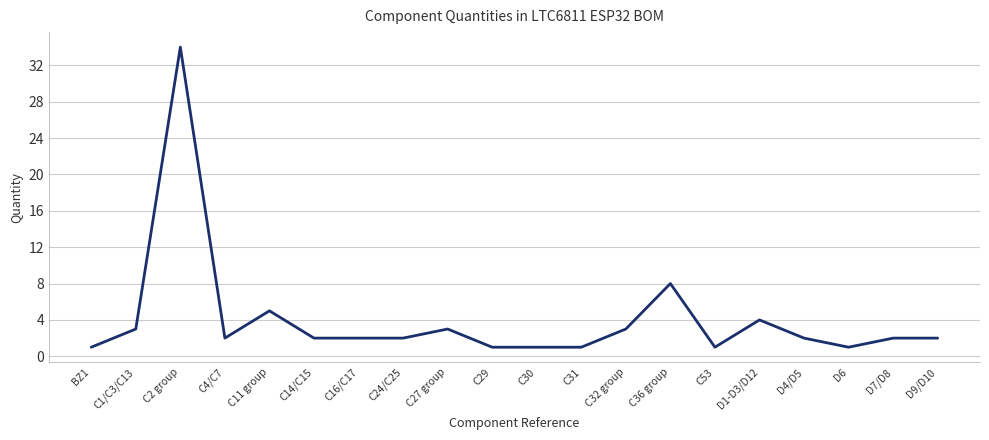

The value at D9/D10 is 2. True or false?

True